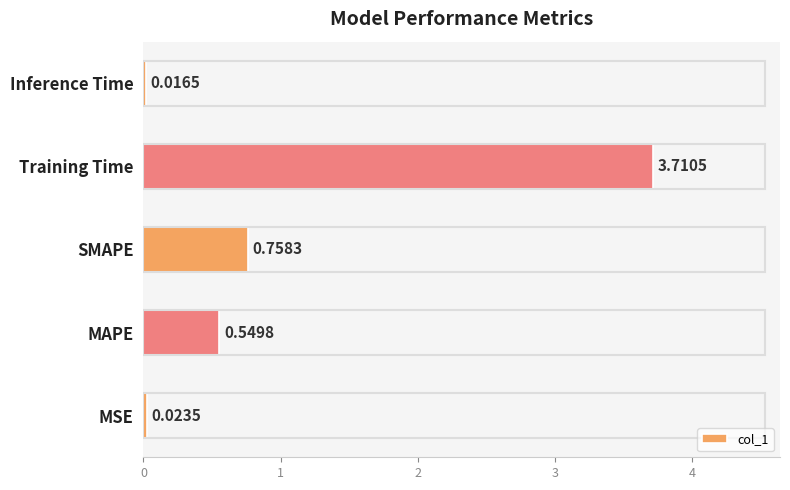

Does the chart contain stacked bars?

No